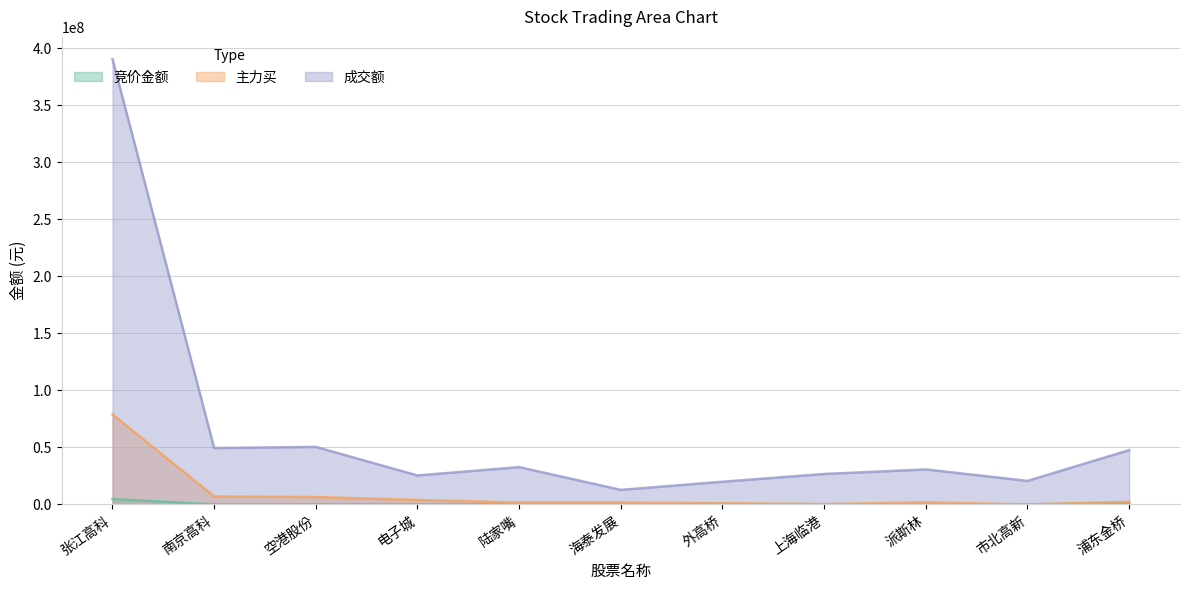

What is the highest value of the 成交额 series?

390447974